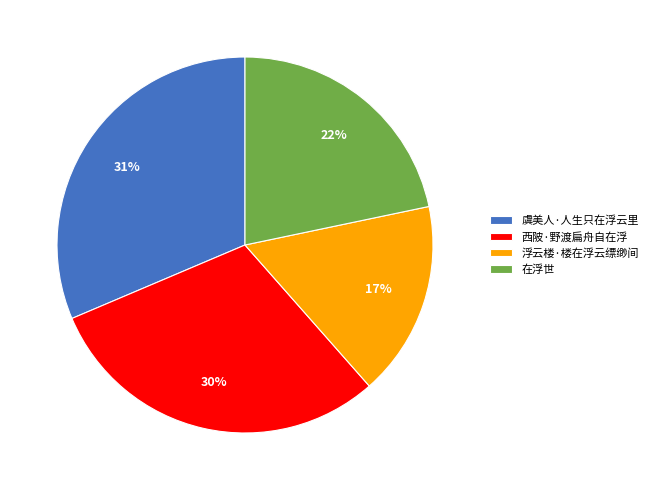

To the nearest percent, what portion does 西陂·野渡扁舟自在浮 represent?

30%